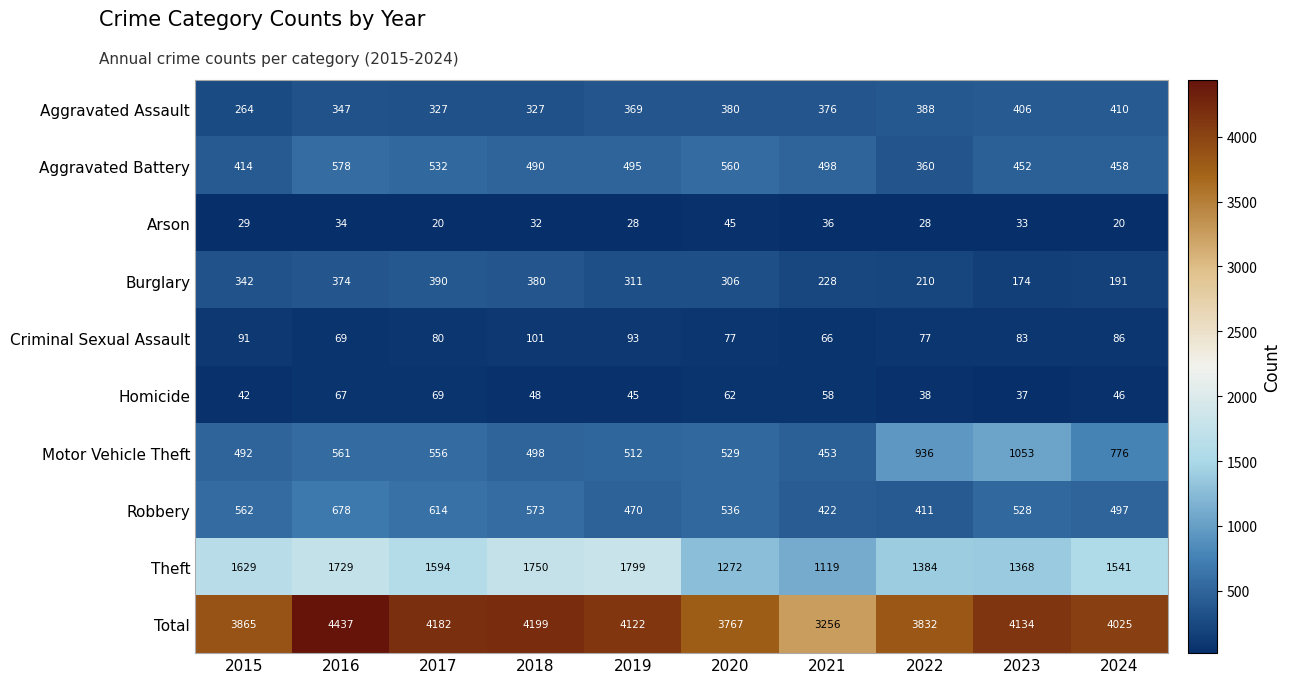

What is the difference between the highest and lowest values at 2017?

4162